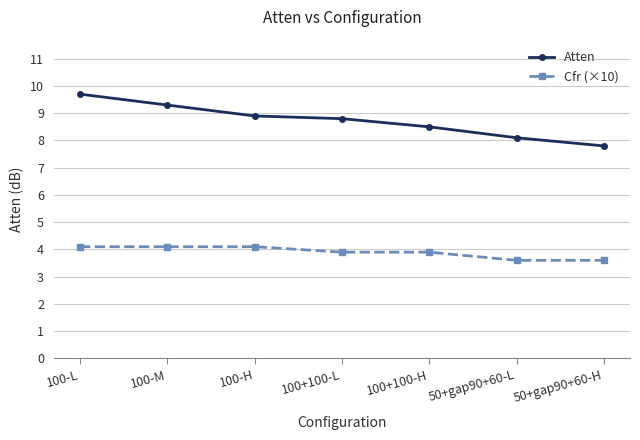

What is the value of the Atten point at the 7th from the left?

7.8